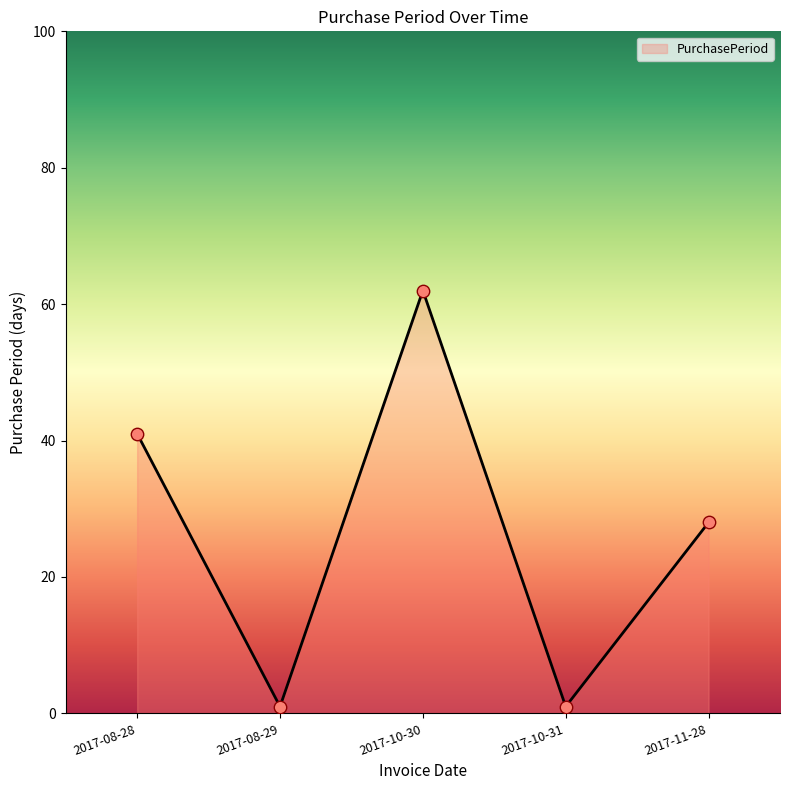

Which has a higher value, 2017-11-28 or 2017-10-30?

2017-10-30